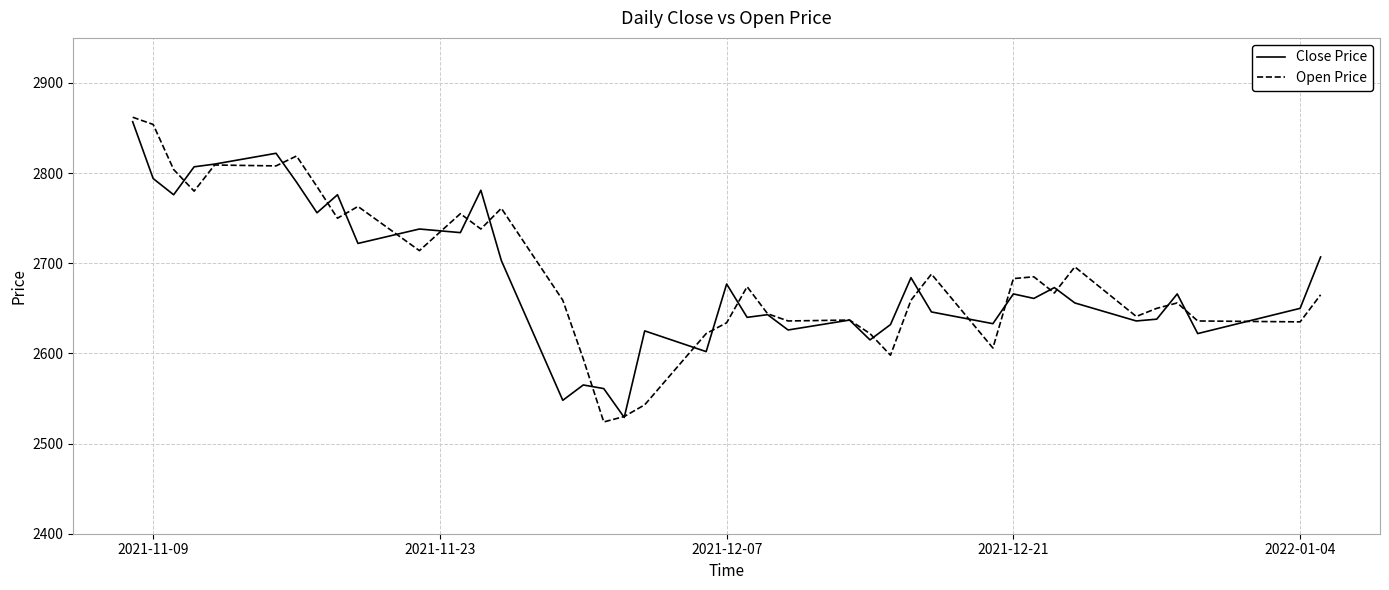

After their last crossing, which series has the higher values: Open Price or Close Price?

Close Price